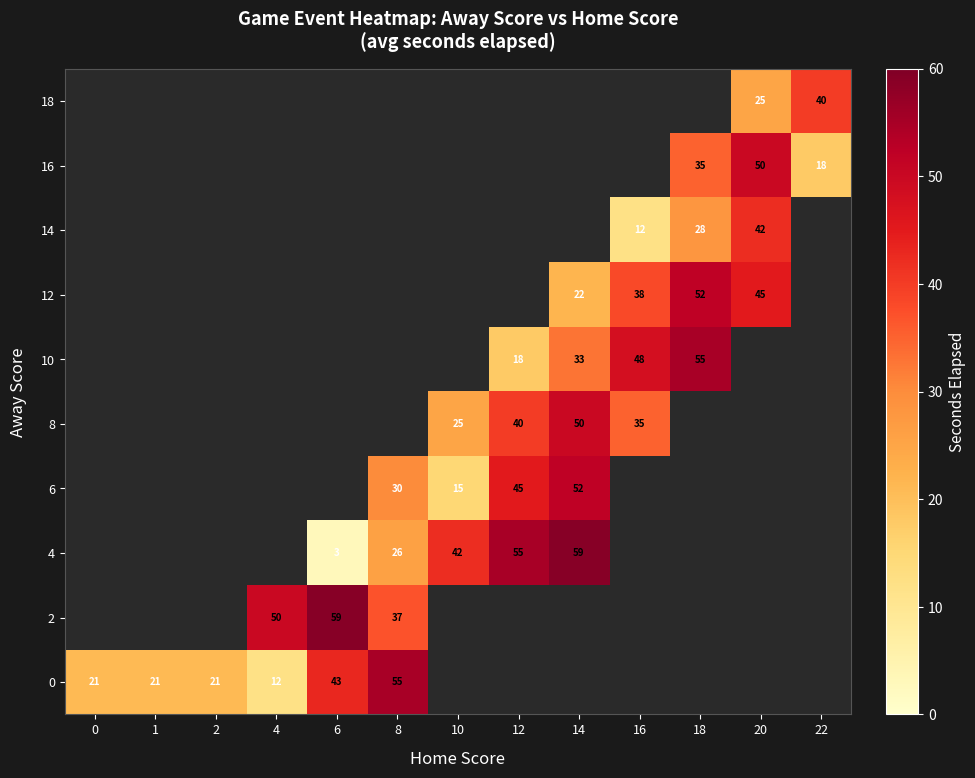

The value of 16 at 20 is 29. True or false?

False